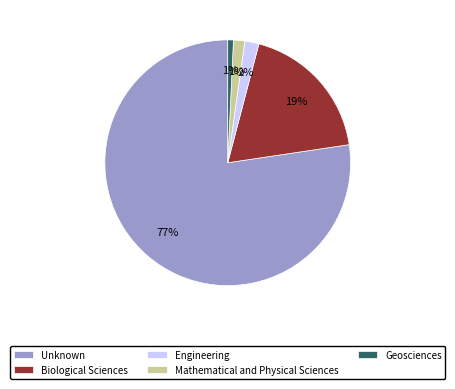

What is the largest slice in the pie chart?

Unknown